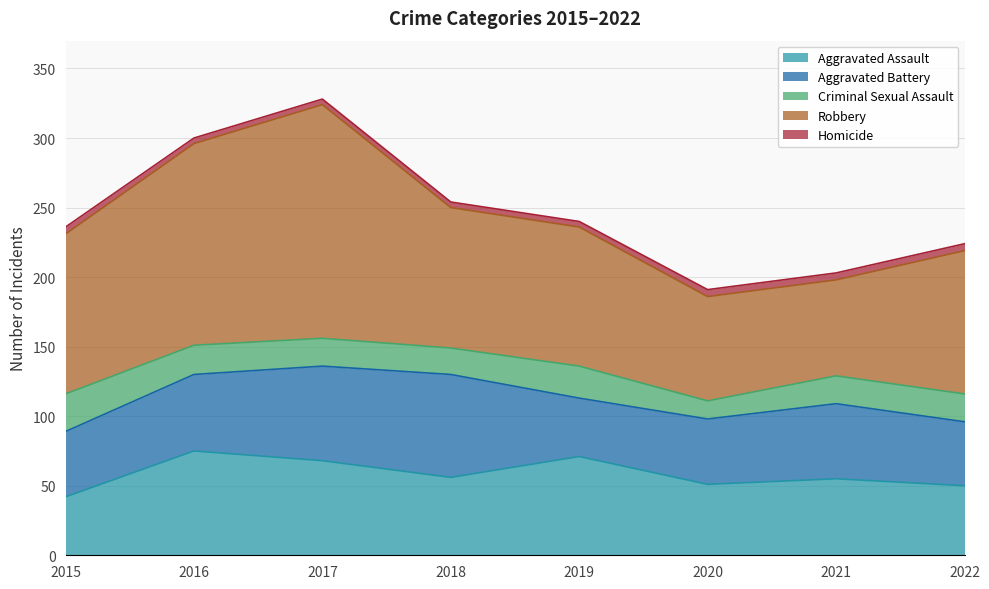

In Robbery, how many points are higher than both neighbors (excluding endpoints)?

1